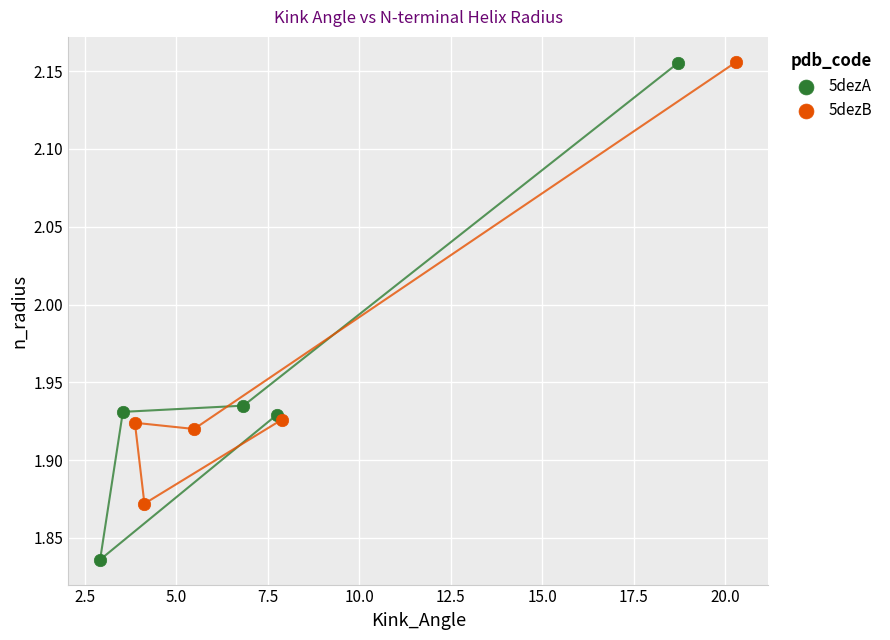

What are all the series names shown in the legend?

5dezA, 5dezB